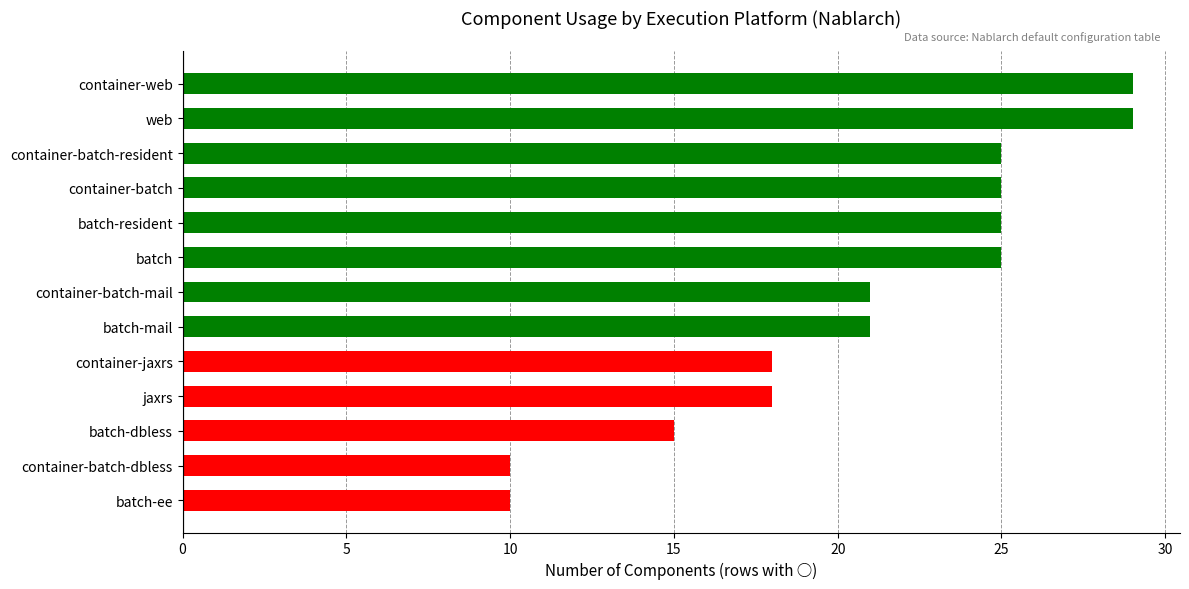

What is the approximate value at web?

29